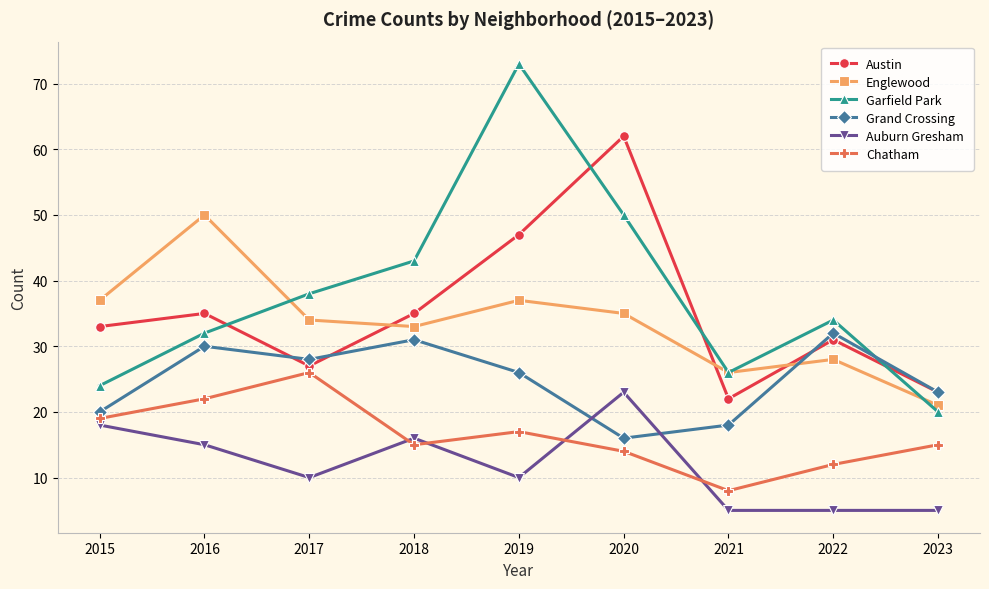

What is the maximum value shown in the chart?

73